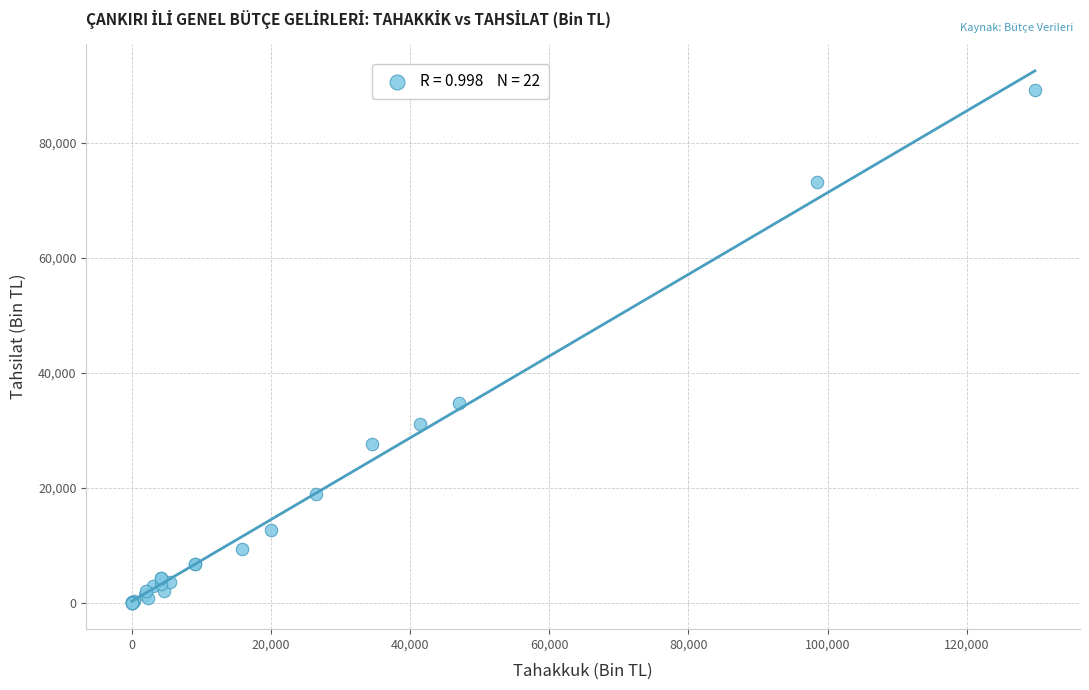

What Y value in the scatter plot is closest to 44613?

34762